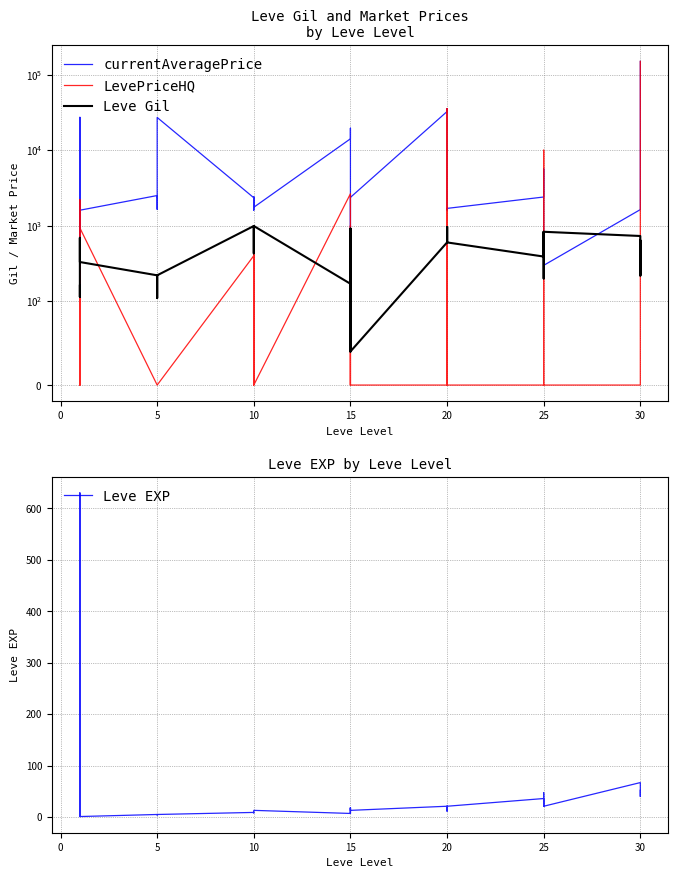

Rank the series by their maximum value, from lowest to highest.

Leve EXP, Leve Gil, currentAveragePrice, LevePriceHQ